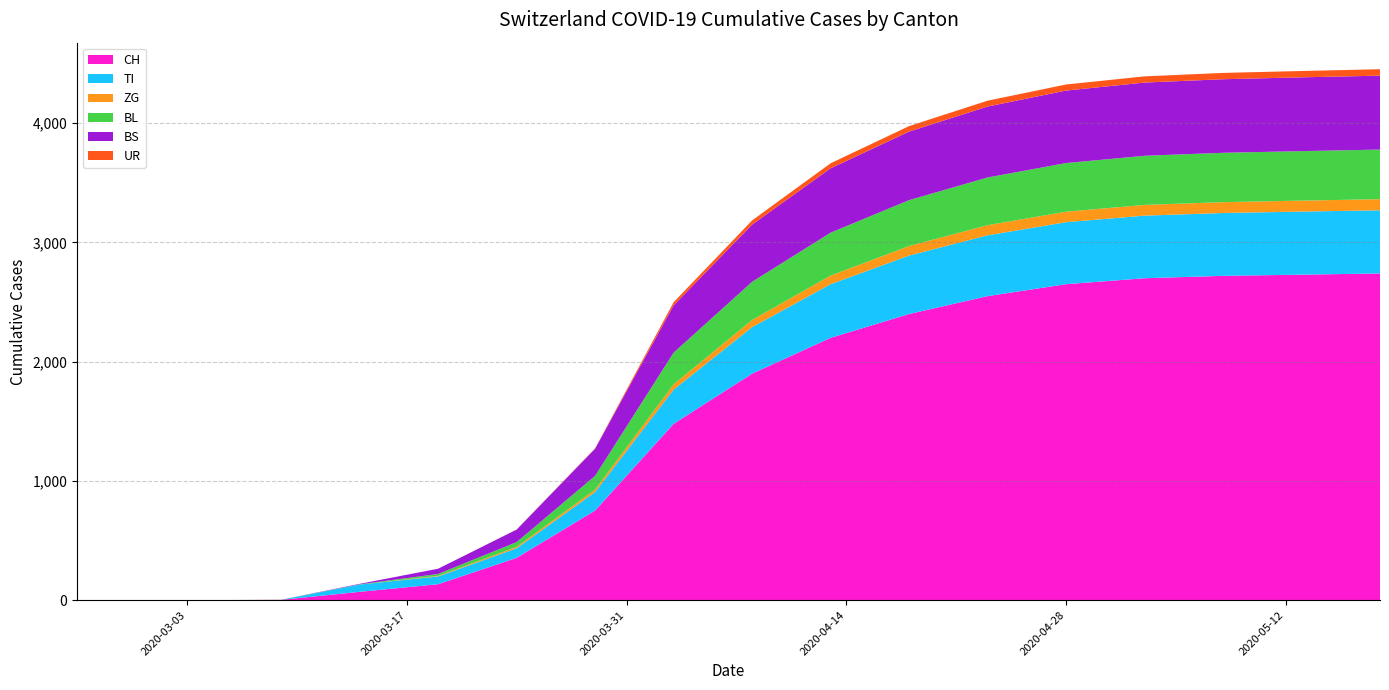

Where is ZG nearest to the value 46?

2020-04-03